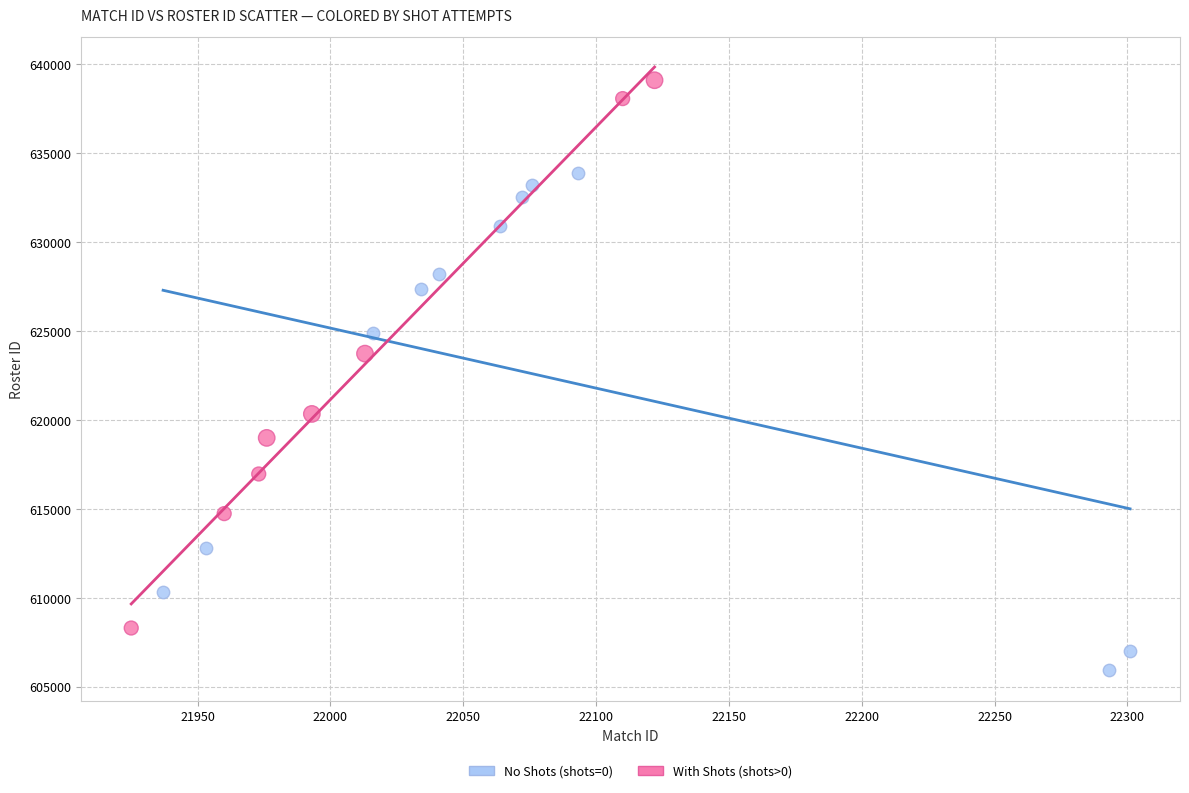

Which series reaches the minimum Y coordinate?

No Shots (shots=0)